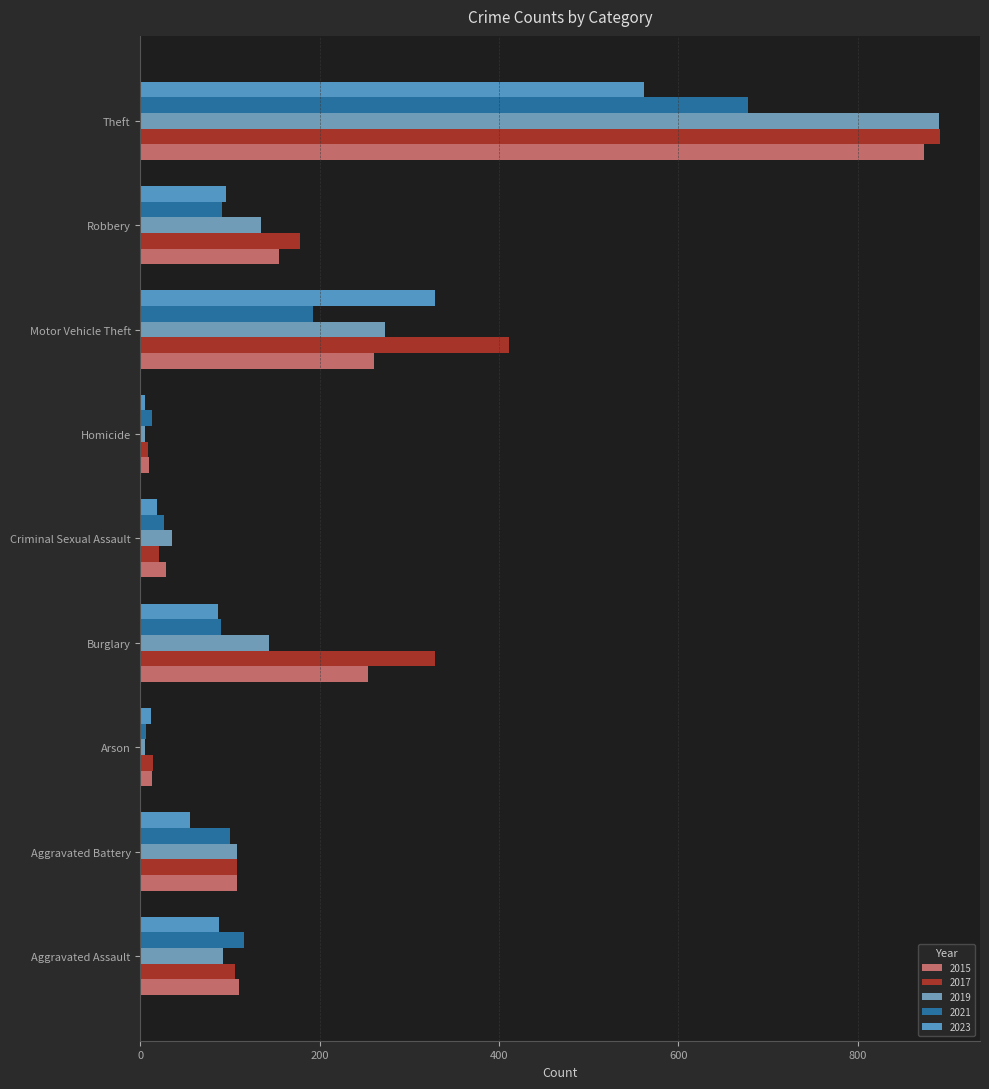

True or false: 2015 has a value of 154 at Robbery.

True